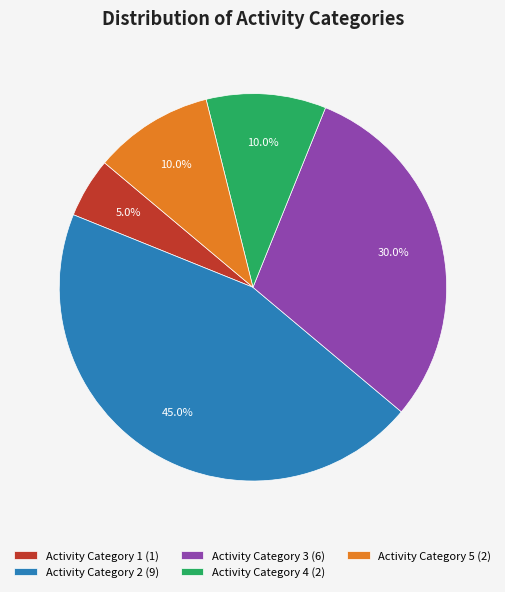

Between Activity Category 2 (9) and Activity Category 4 (2), which is larger?

Activity Category 2 (9)